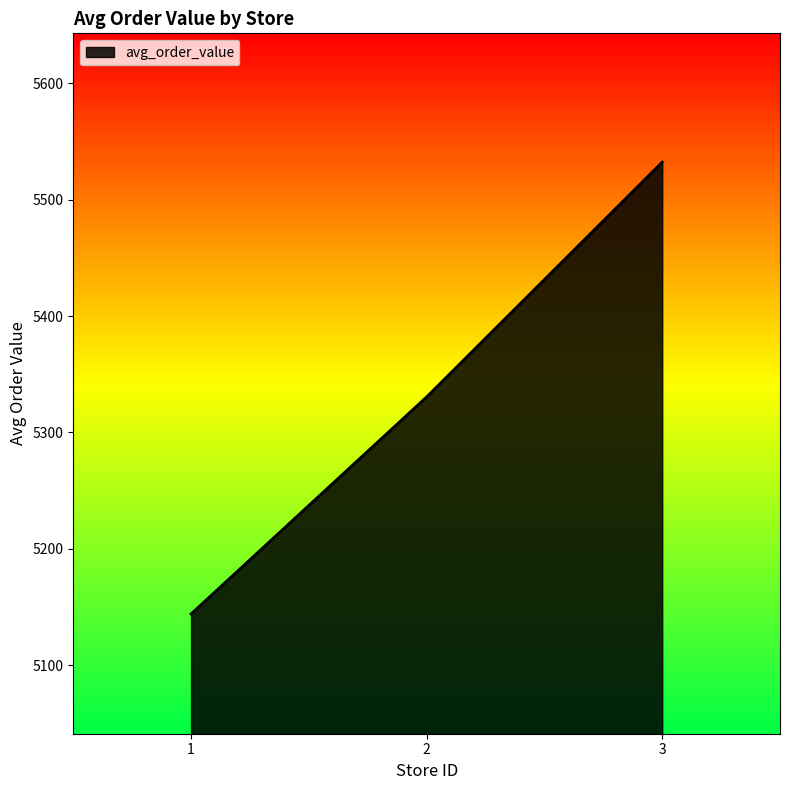

What is the change in value from 1 to 3?

+388.1